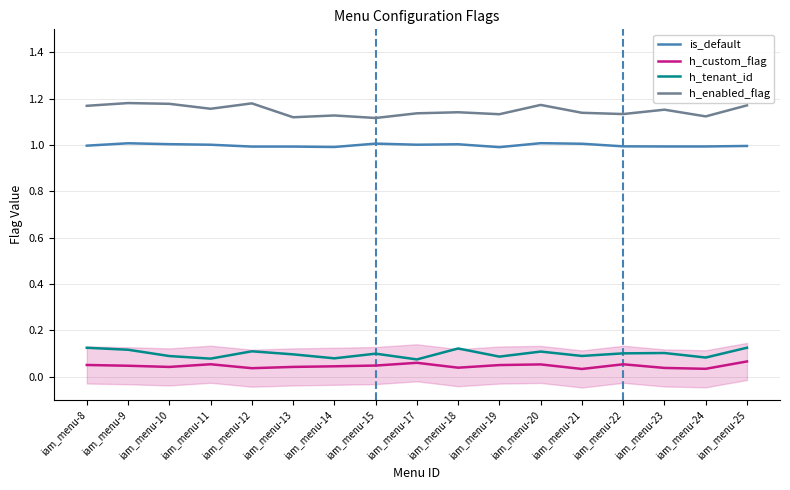

What is the maximum value shown in the chart?

1.2